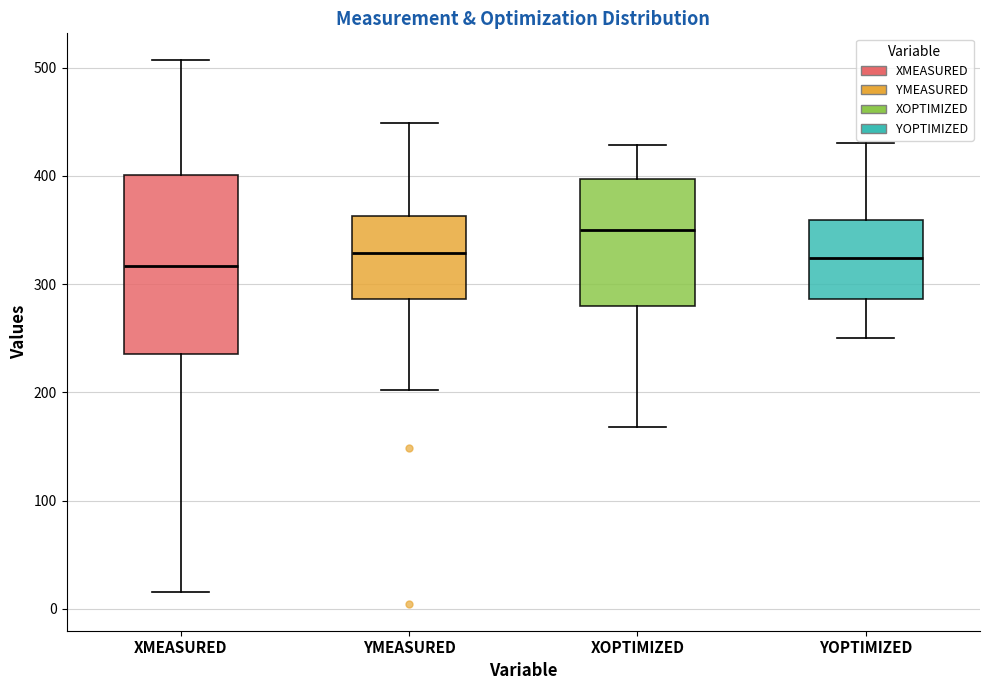

Which box is the tallest, from its lower edge to its upper edge?

XMEASURED